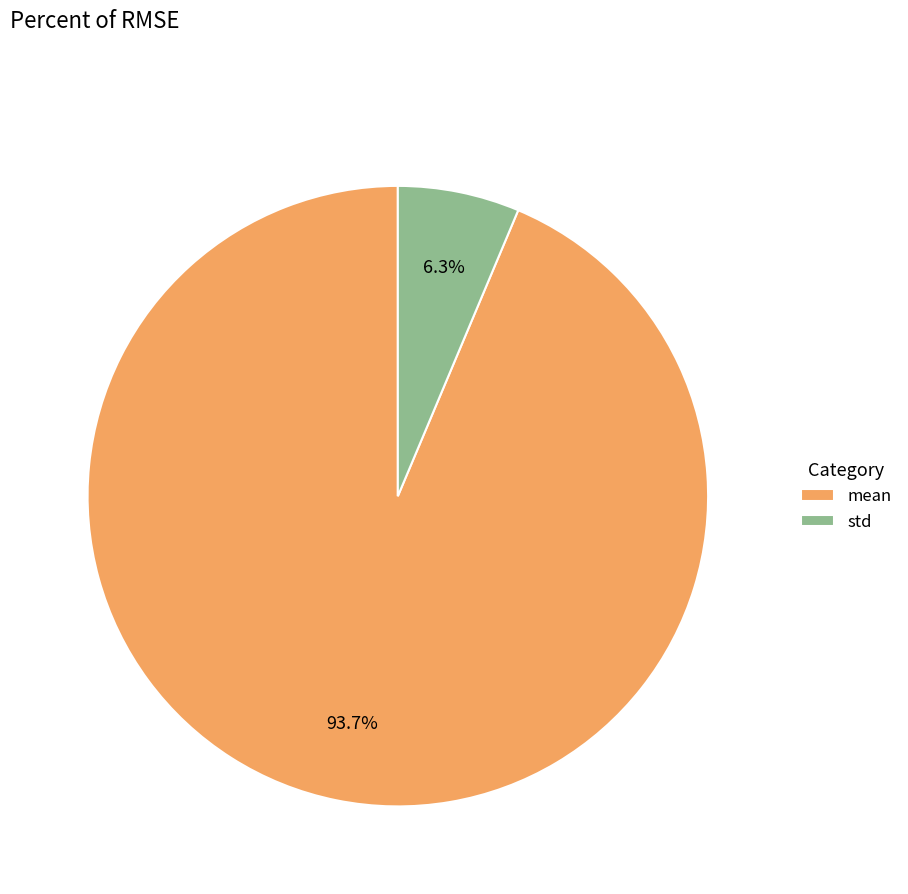

How many segments does this pie chart have?

2